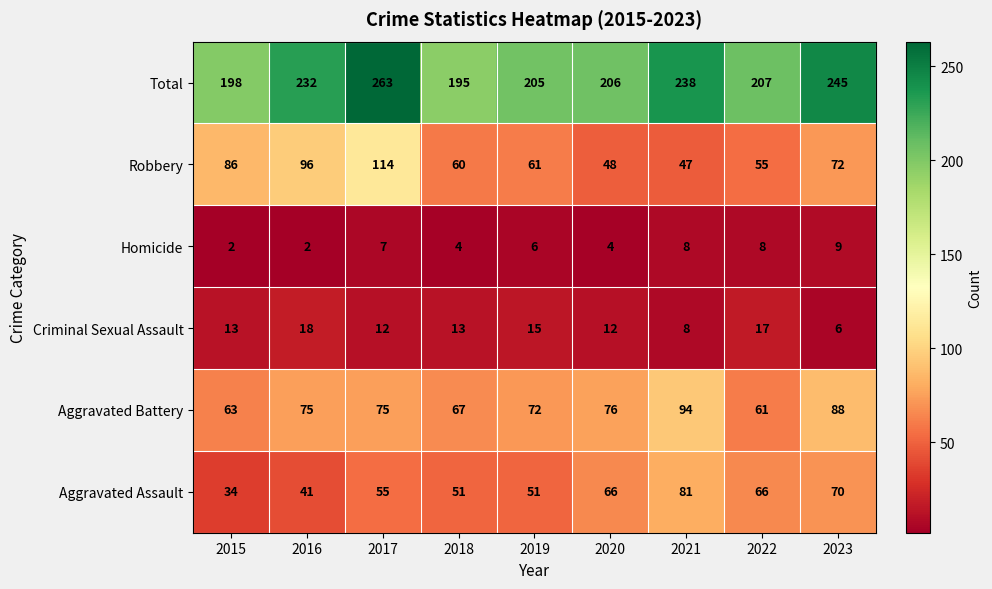

Which series has the widest spread of values?

Total